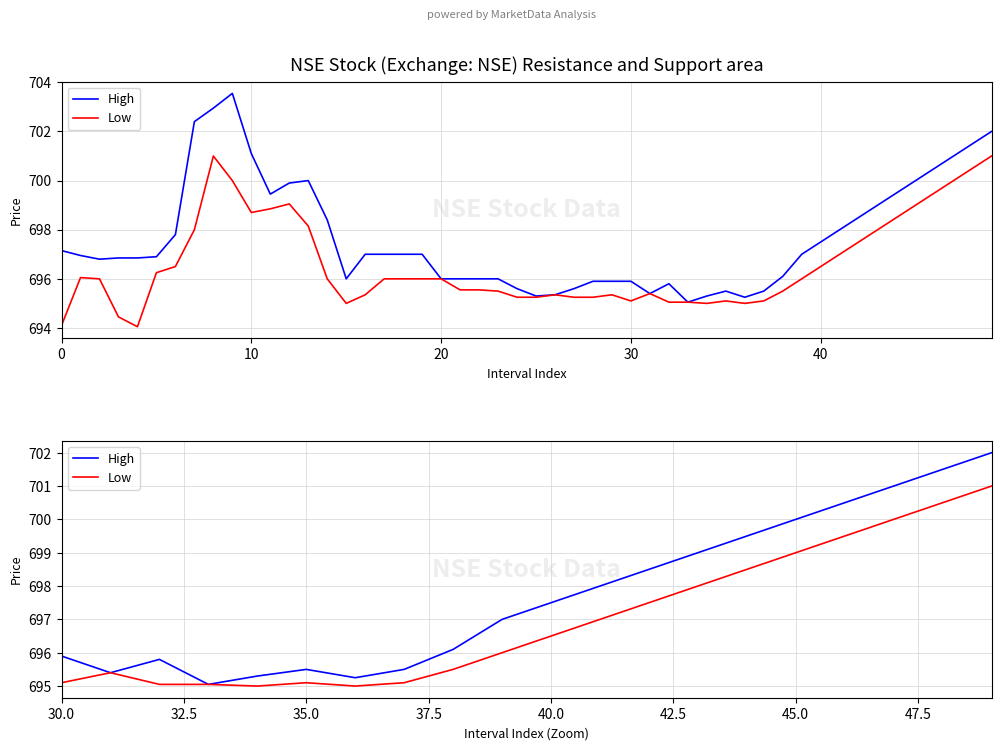

True or false: High and Low cross at least once.

False